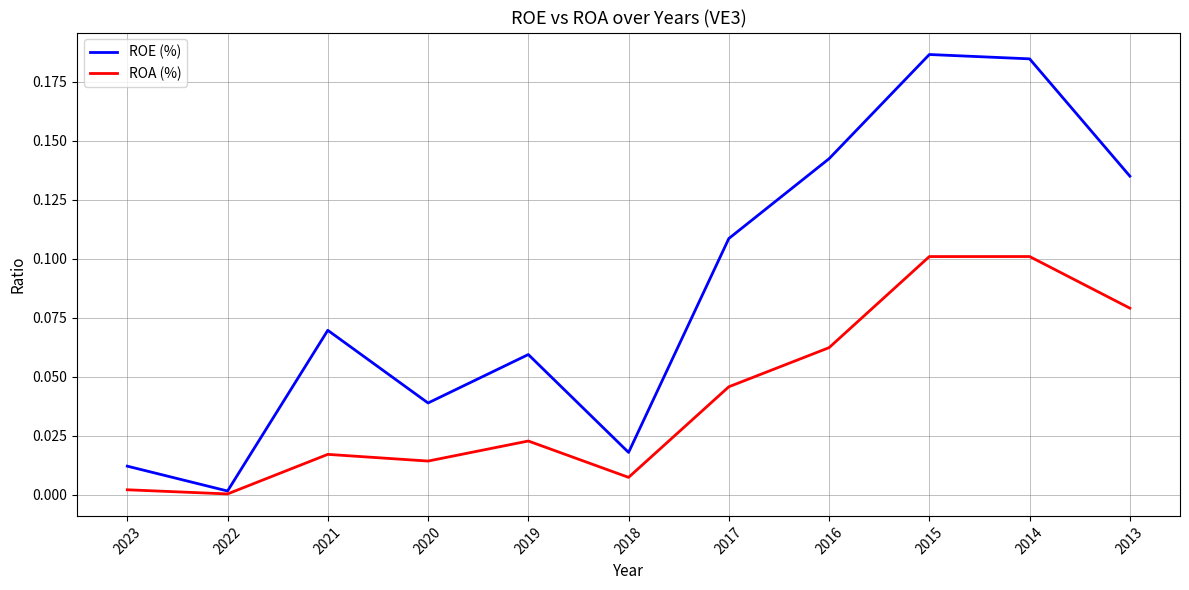

Between 2017 and 2014, which series saw the biggest shift?

ROE (%)